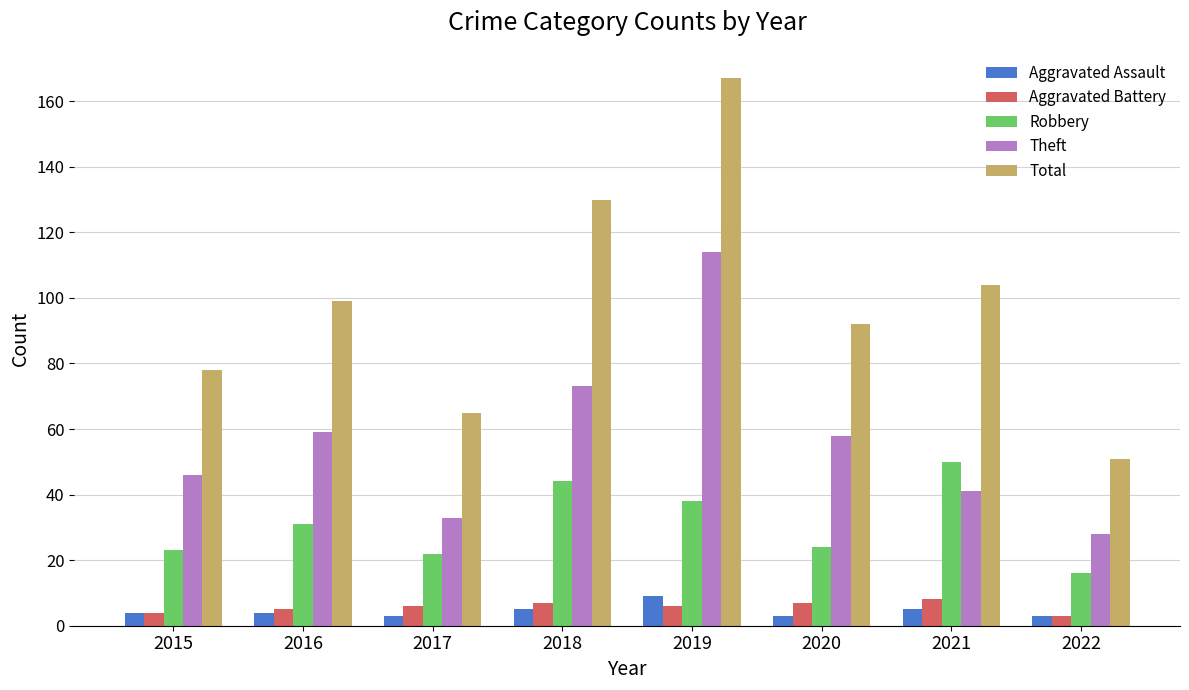

Reading left to right, what are all the values shown in this chart?

Aggravated Assault: 2015=4	2016=4	2017=3	2018=5	2019=9	2020=3	2021=5	2022=3
Aggravated Battery: 2015=4	2016=5	2017=6	2018=7	2019=6	2020=7	2021=8	2022=3
Robbery: 2015=23	2016=31	2017=22	2018=44	2019=38	2020=24	2021=50	2022=16
Theft: 2015=46	2016=59	2017=33	2018=73	2019=114	2020=58	2021=41	2022=28
Total: 2015=78	2016=99	2017=65	2018=130	2019=167	2020=92	2021=104	2022=51